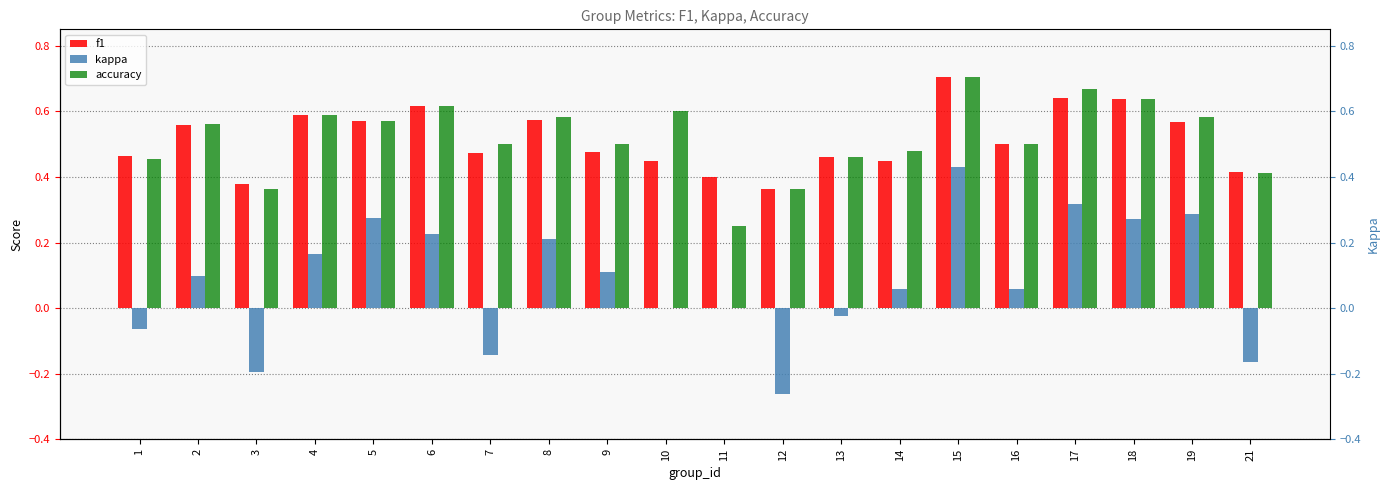

Read the accuracy value at 14.

0.5